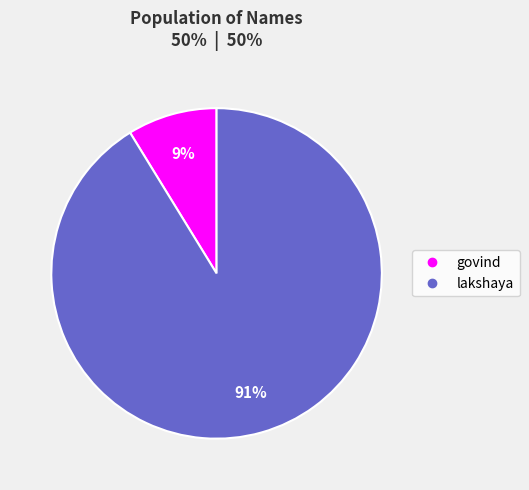

Between govind and lakshaya, which is larger?

lakshaya